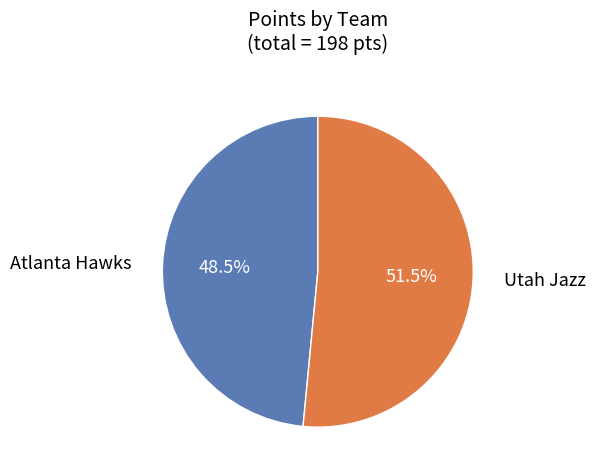

Is there a majority slice in this chart?

Yes